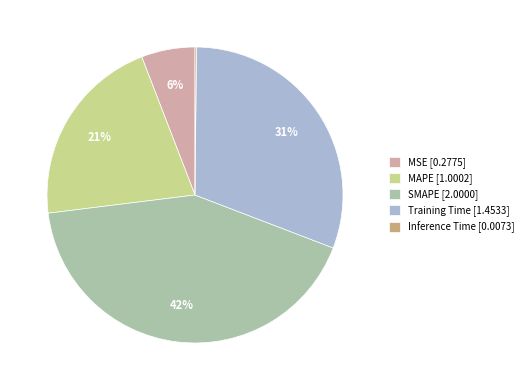

To the nearest percent, what is the combined percentage of MAPE [1.0002] and Training Time [1.4533]?

52%